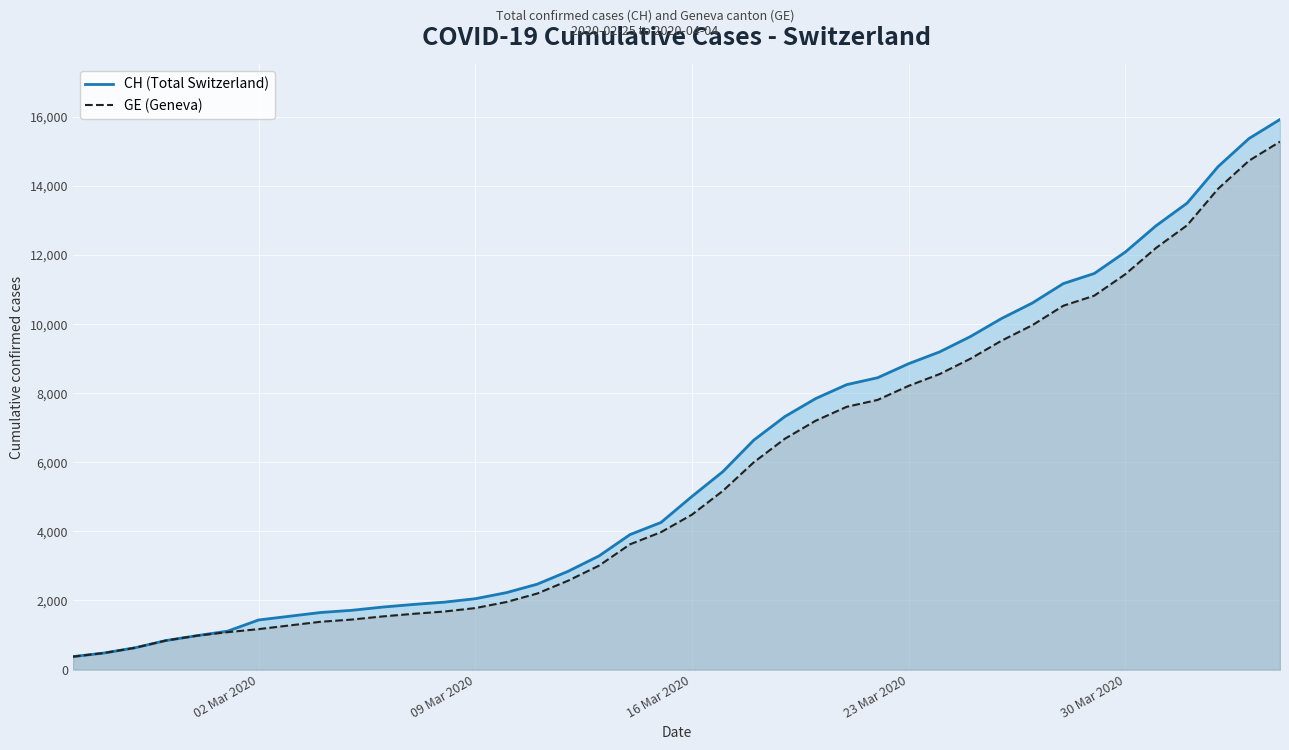

What is the highest value of the CH (Total Switzerland) series?

15926